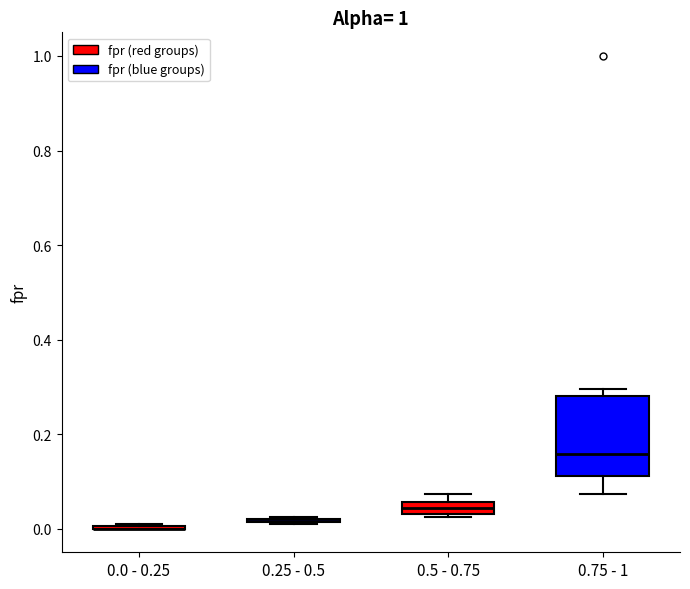

Where is the lower edge of the box for 0.5 - 0.75 on the y-axis? The values are not printed on the chart, so give them approximately, as read against the axis.

0.04